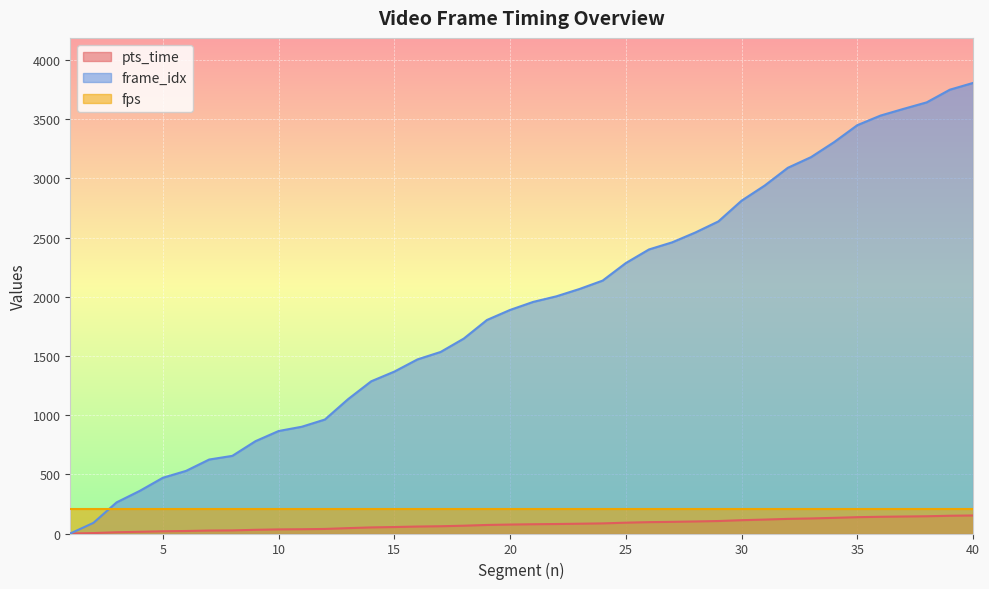

Which category has the highest value in the pts_time series?

40